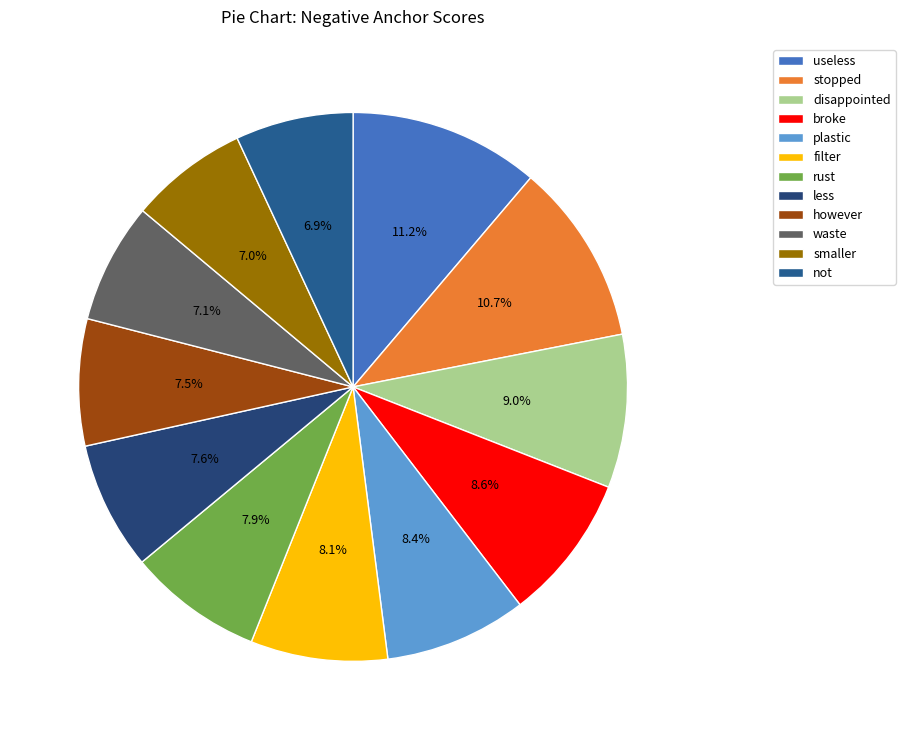

The waste slice represents 1% of the pie. True or false?

False